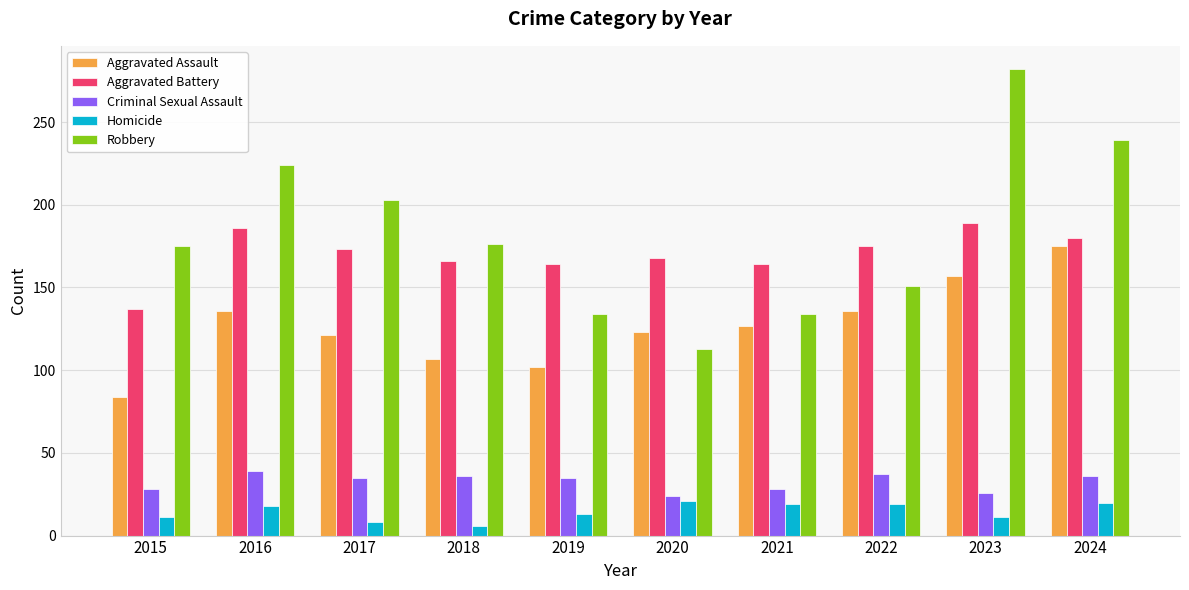

What is the total value across all series at 2015?

435